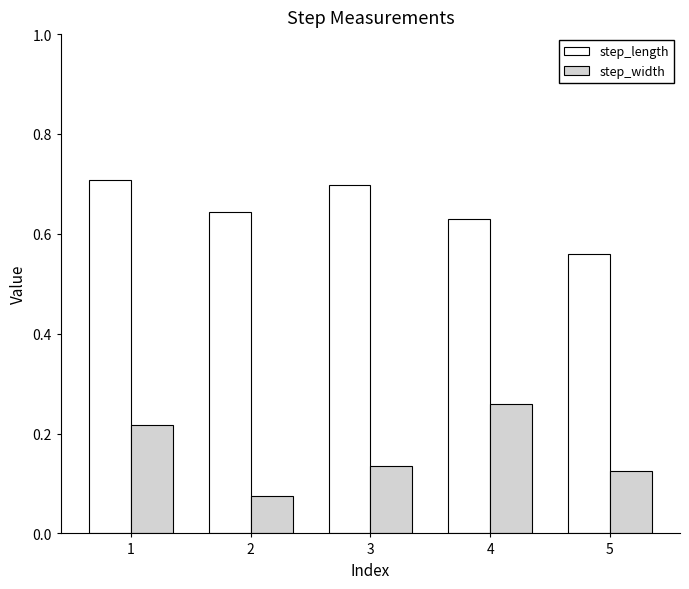

At how many categories does at least one series exceed 0?

5